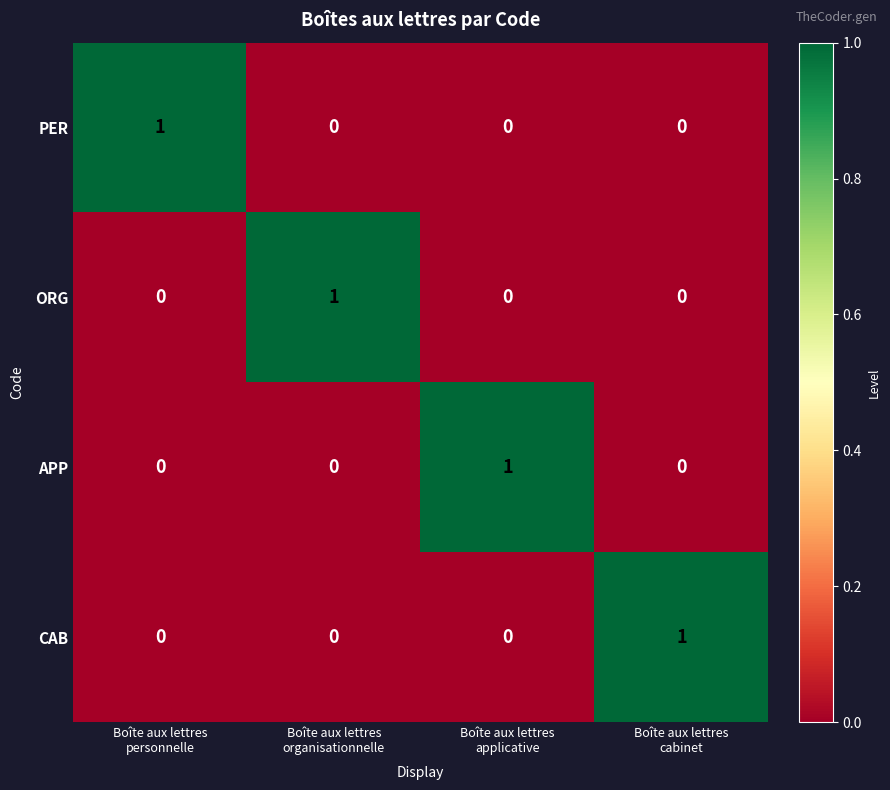

Count the ORG values in the range 0 to 1.

4